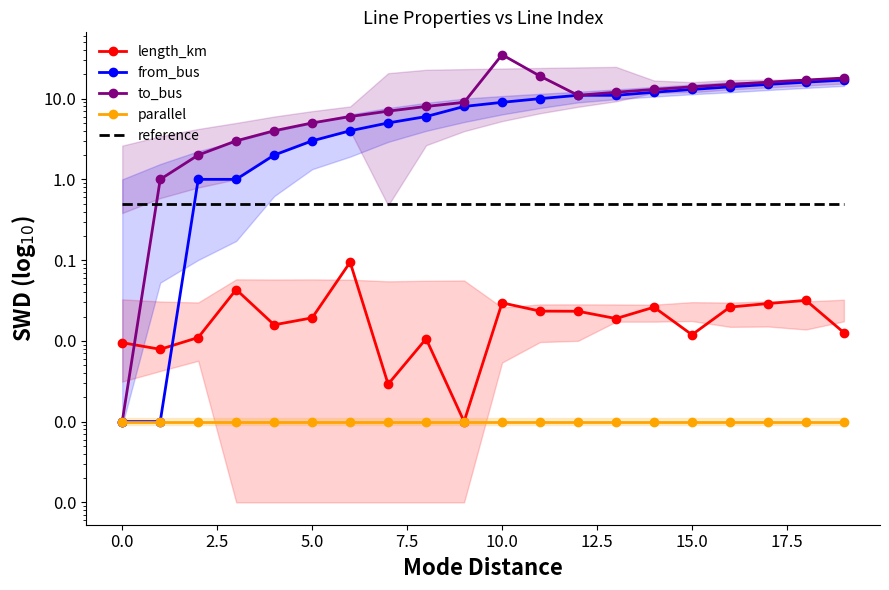

What is the approximate value of to_bus at 2.5?

2.0